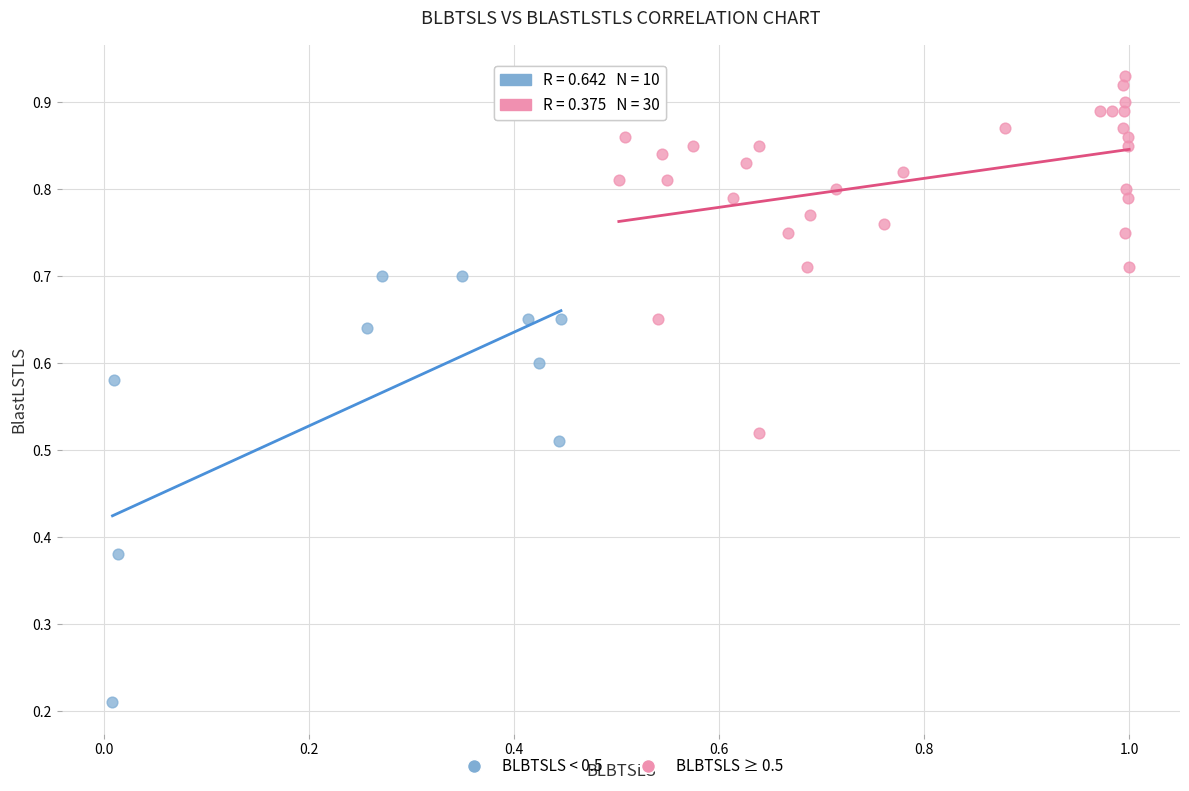

Which series has the largest Y range (max minus min)?

BLBTSLS < 0.5